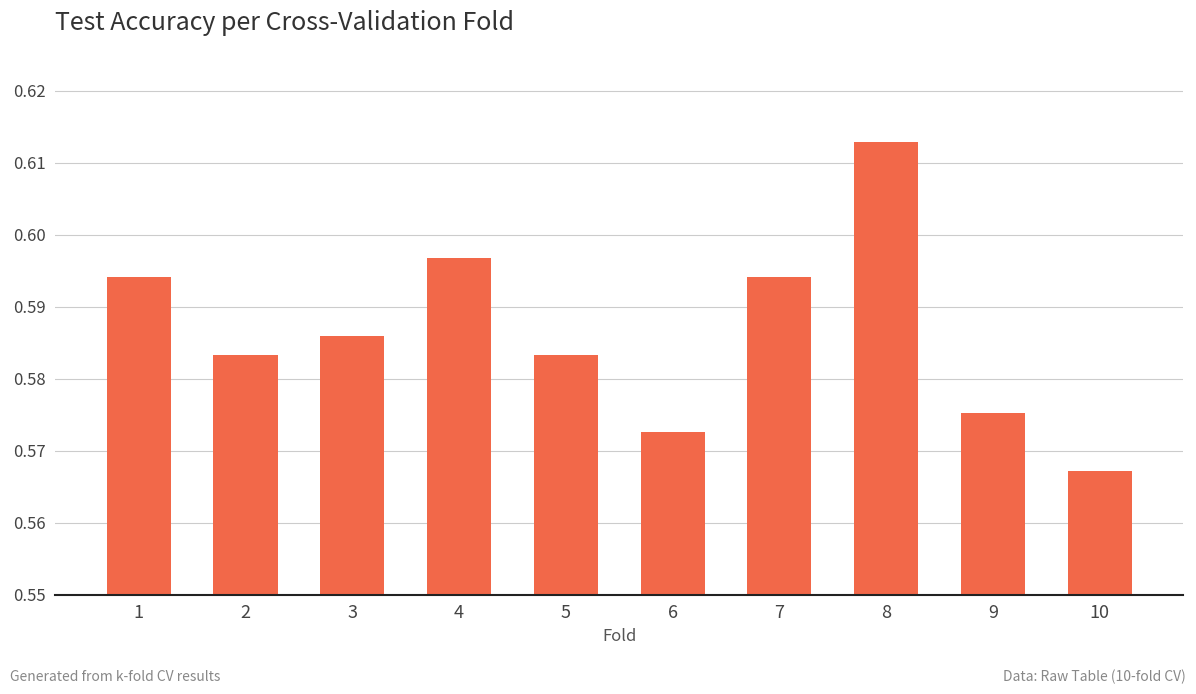

Which category has the lowest value across all series?

10